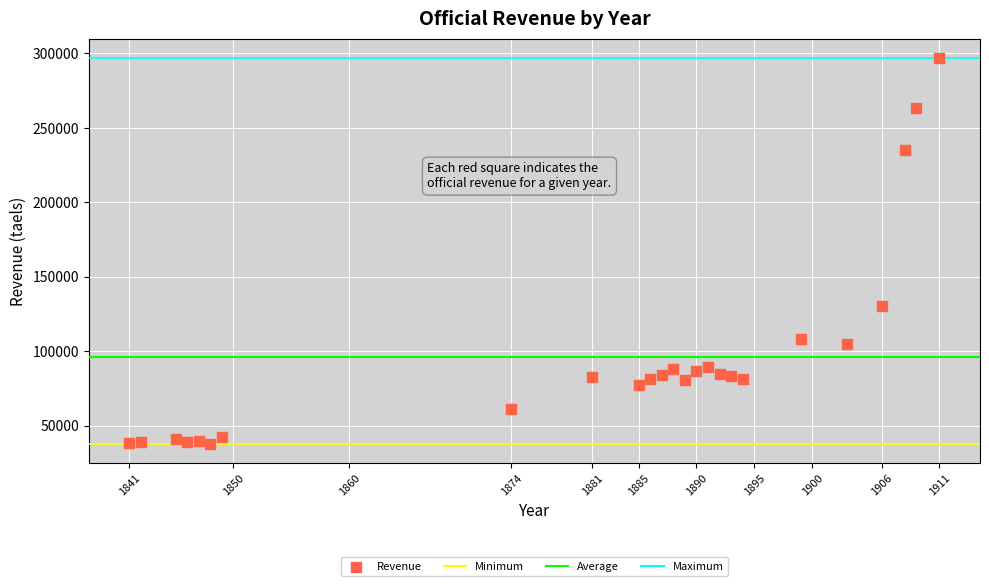

What Y value in the scatter plot is closest to 167451?

130000